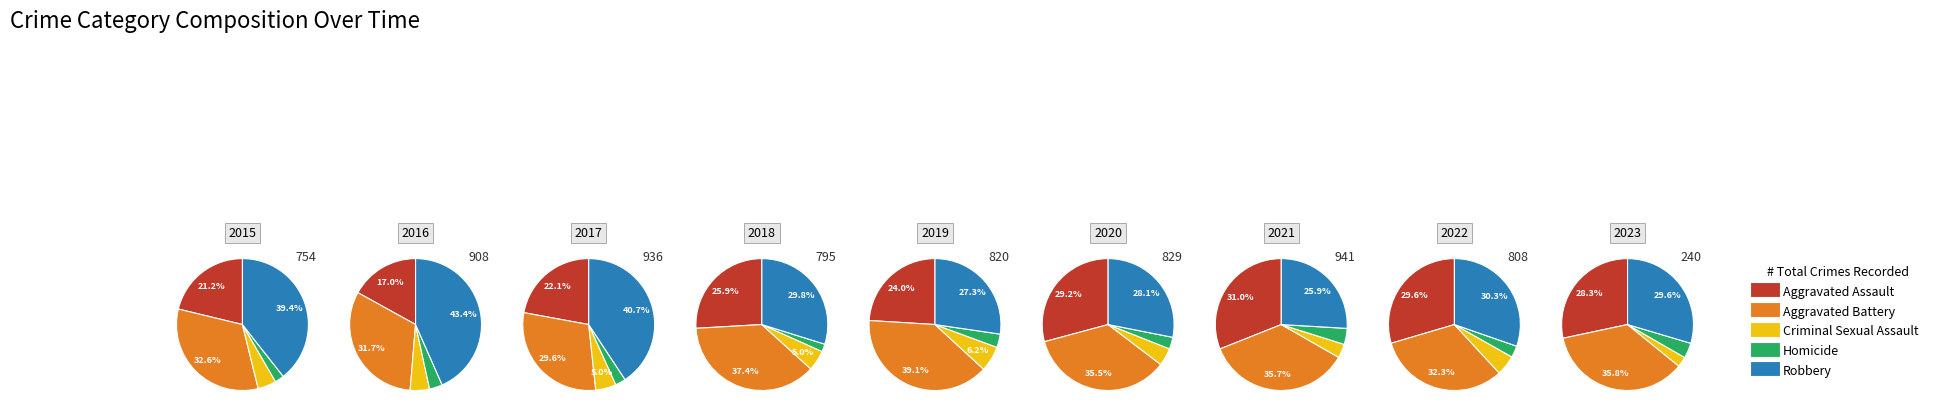

Which series has the widest spread of values?

Robbery